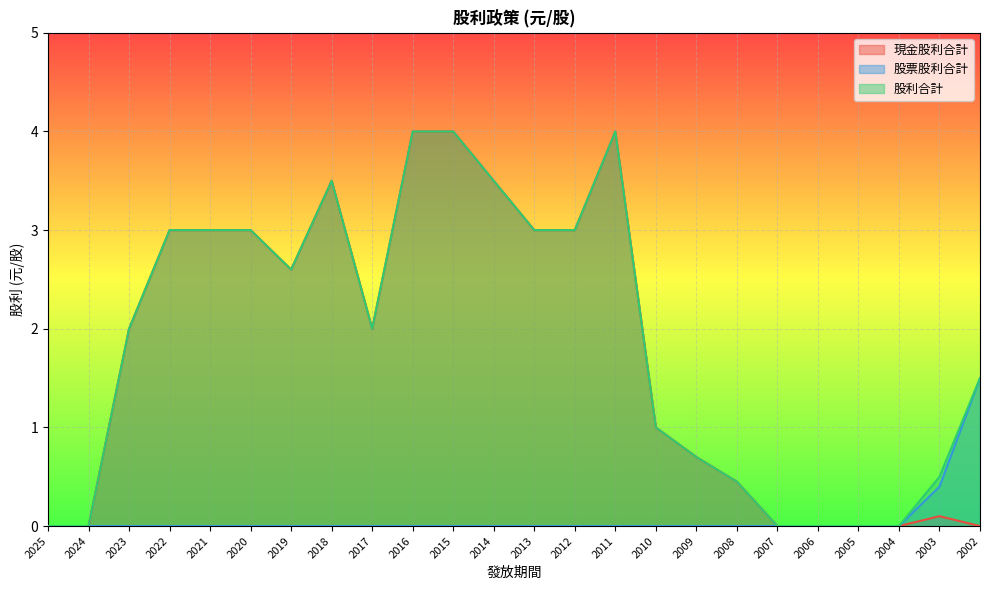

At which label is 股利合計 closest to 2?

2023